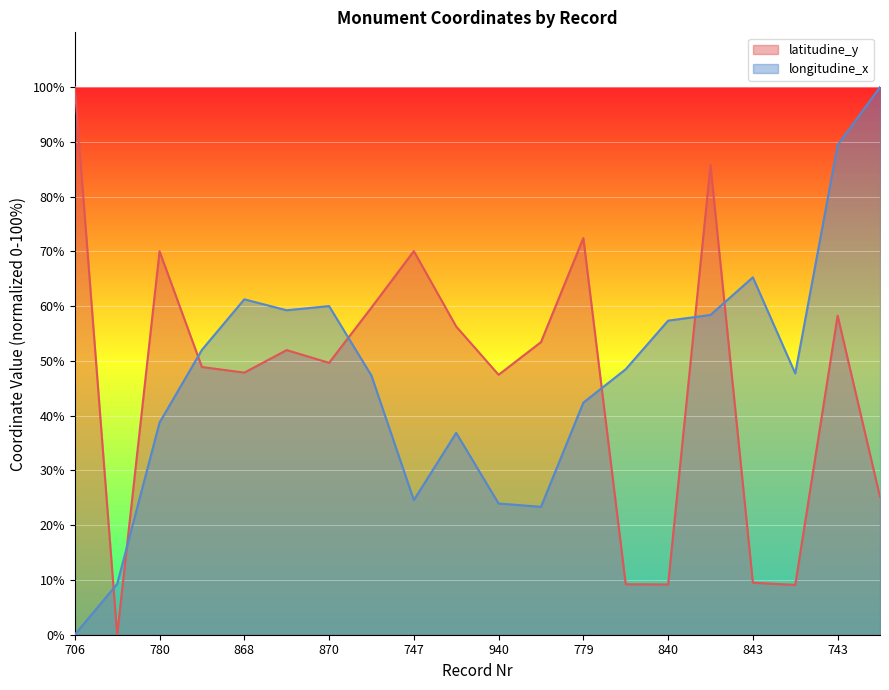

Is it true that latitudine_y equals 4.4 at 838?

False